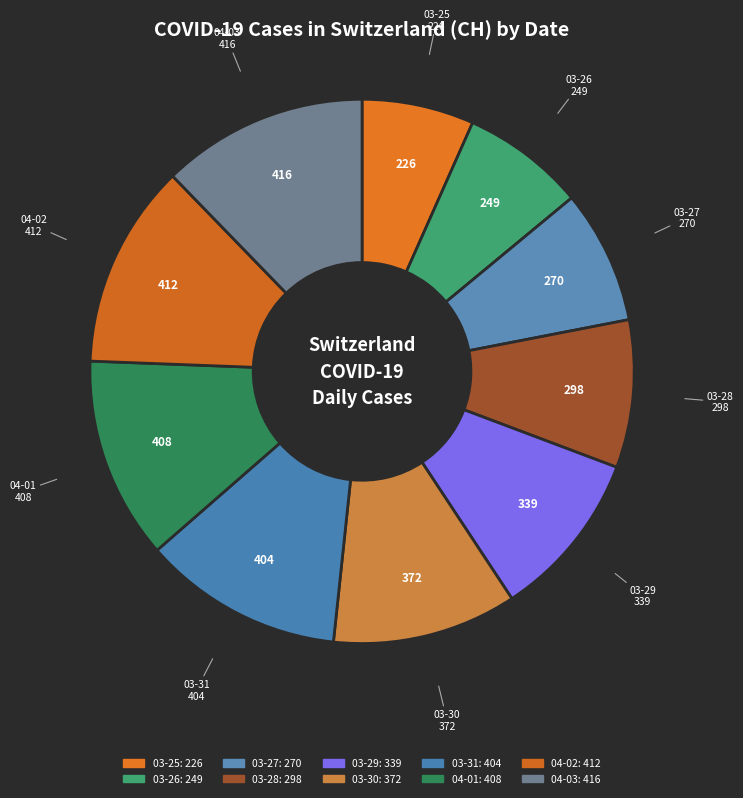

Which category has the biggest portion of the pie?

2020-04-03